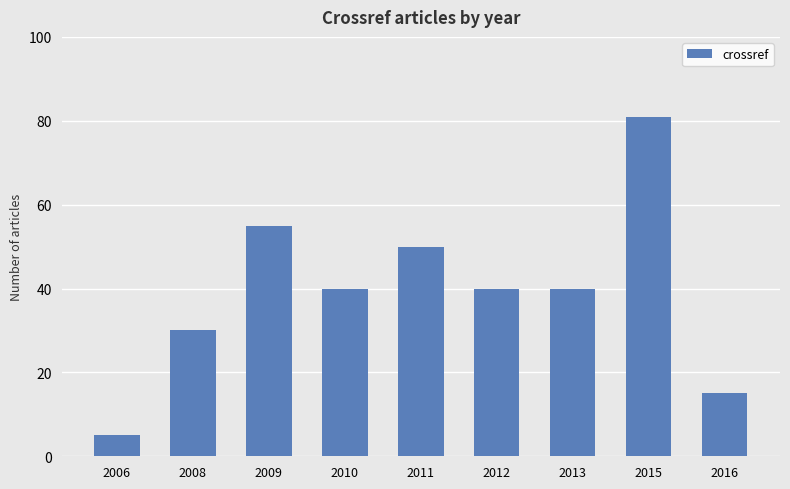

What is the value of the 1st bar from the left?

5